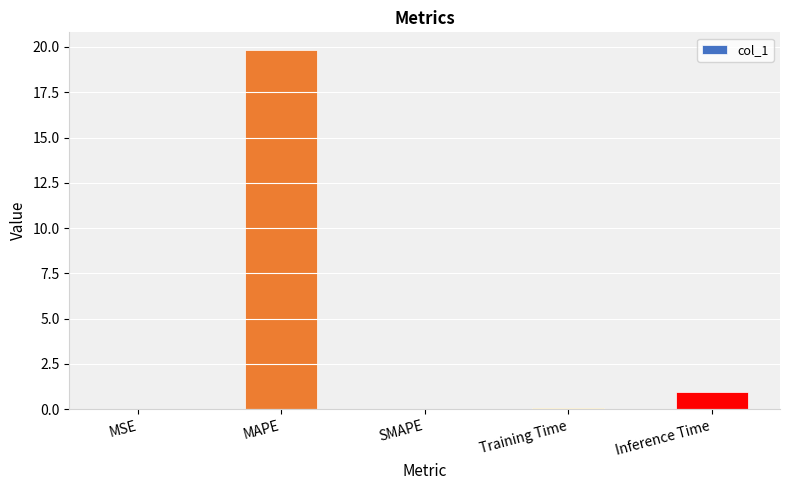

Are the bars grouped side by side (vs. stacked)?

No